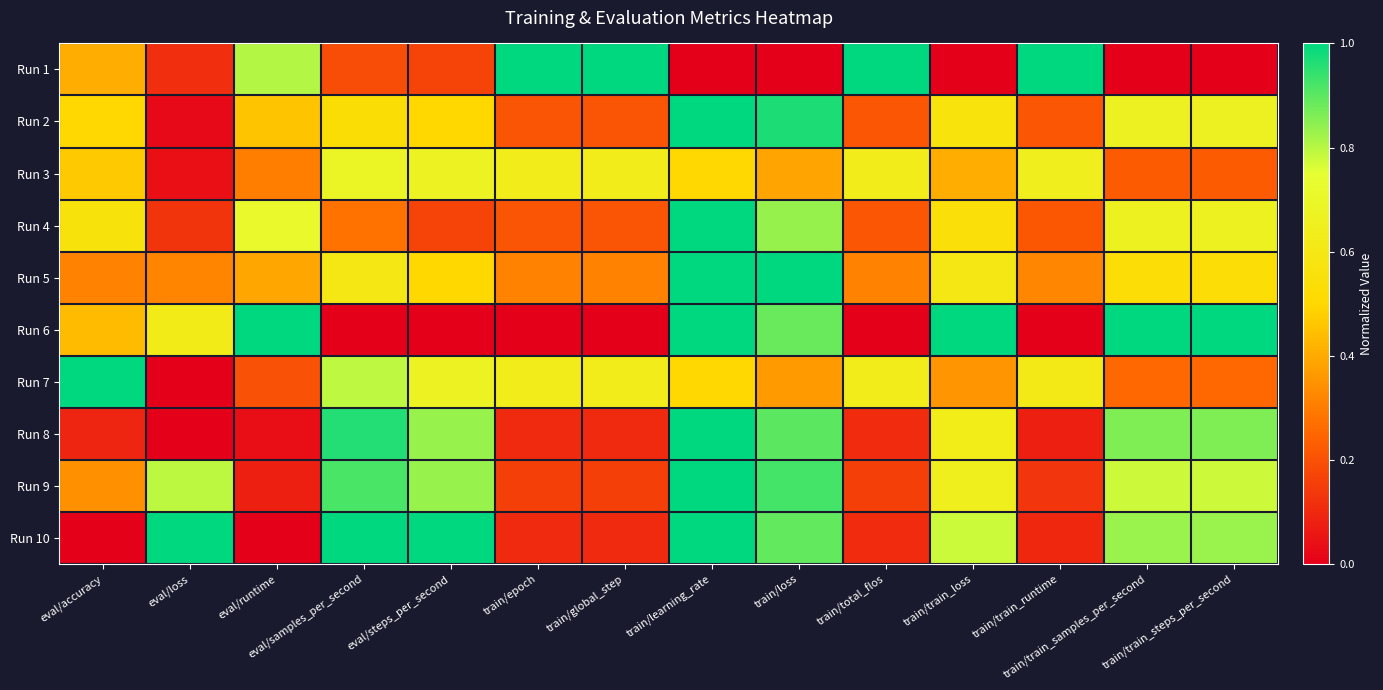

Reading left to right, transcribe all the data shown in this chart.

Run 1: eval/accuracy=0.4	eval/loss=0.1	eval/runtime=0.8	eval/samples_per_second=0.2	eval/steps_per_second=0.2	train/epoch=1.0	train/global_step=1.0	train/learning_rate=0.0	train/loss=0.0	train/total_flos=1.0	train/train_loss=0.0	train/train_runtime=1.0	train/train_samples_per_second=0.0	train/train_steps_per_second=0.0
Run 2: eval/accuracy=0.5	eval/loss=0.0	eval/runtime=0.5	eval/samples_per_second=0.5	eval/steps_per_second=0.5	train/epoch=0.2	train/global_step=0.2	train/learning_rate=1.0	train/loss=1.0	train/total_flos=0.2	train/train_loss=0.6	train/train_runtime=0.2	train/train_samples_per_second=0.7	train/train_steps_per_second=0.7
Run 3: eval/accuracy=0.5	eval/loss=0.0	eval/runtime=0.3	eval/samples_per_second=0.7	eval/steps_per_second=0.7	train/epoch=0.6	train/global_step=0.6	train/learning_rate=0.5	train/loss=0.4	train/total_flos=0.6	train/train_loss=0.4	train/train_runtime=0.6	train/train_samples_per_second=0.2	train/train_steps_per_second=0.2
Run 4: eval/accuracy=0.6	eval/loss=0.1	eval/runtime=0.7	eval/samples_per_second=0.3	eval/steps_per_second=0.2	train/epoch=0.2	train/global_step=0.2	train/learning_rate=1.0	train/loss=0.8	train/total_flos=0.2	train/train_loss=0.5	train/train_runtime=0.2	train/train_samples_per_second=0.7	train/train_steps_per_second=0.7
Run 5: eval/accuracy=0.3	eval/loss=0.3	eval/runtime=0.4	eval/samples_per_second=0.6	eval/steps_per_second=0.5	train/epoch=0.3	train/global_step=0.3	train/learning_rate=1.0	train/loss=1.0	train/total_flos=0.3	train/train_loss=0.6	train/train_runtime=0.3	train/train_samples_per_second=0.5	train/train_steps_per_second=0.5
Run 6: eval/accuracy=0.4	eval/loss=0.6	eval/runtime=1.0	eval/samples_per_second=0.0	eval/steps_per_second=0.0	train/epoch=0.0	train/global_step=0.0	train/learning_rate=1.0	train/loss=0.9	train/total_flos=0.0	train/train_loss=1.0	train/train_runtime=0.0	train/train_samples_per_second=1.0	train/train_steps_per_second=1.0
Run 7: eval/accuracy=1.0	eval/loss=0.0	eval/runtime=0.2	eval/samples_per_second=0.8	eval/steps_per_second=0.7	train/epoch=0.6	train/global_step=0.6	train/learning_rate=0.5	train/loss=0.4	train/total_flos=0.6	train/train_loss=0.4	train/train_runtime=0.6	train/train_samples_per_second=0.3	train/train_steps_per_second=0.3
Run 8: eval/accuracy=0.1	eval/loss=0.0	eval/runtime=0.0	eval/samples_per_second=1.0	eval/steps_per_second=0.8	train/epoch=0.1	train/global_step=0.1	train/learning_rate=1.0	train/loss=0.9	train/total_flos=0.1	train/train_loss=0.6	train/train_runtime=0.1	train/train_samples_per_second=0.9	train/train_steps_per_second=0.9
Run 9: eval/accuracy=0.3	eval/loss=0.8	eval/runtime=0.1	eval/samples_per_second=0.9	eval/steps_per_second=0.8	train/epoch=0.2	train/global_step=0.2	train/learning_rate=1.0	train/loss=0.9	train/total_flos=0.2	train/train_loss=0.6	train/train_runtime=0.1	train/train_samples_per_second=0.8	train/train_steps_per_second=0.8
Run 10: eval/accuracy=0.0	eval/loss=1.0	eval/runtime=0.0	eval/samples_per_second=1.0	eval/steps_per_second=1.0	train/epoch=0.1	train/global_step=0.1	train/learning_rate=1.0	train/loss=0.9	train/total_flos=0.1	train/train_loss=0.8	train/train_runtime=0.1	train/train_samples_per_second=0.8	train/train_steps_per_second=0.8